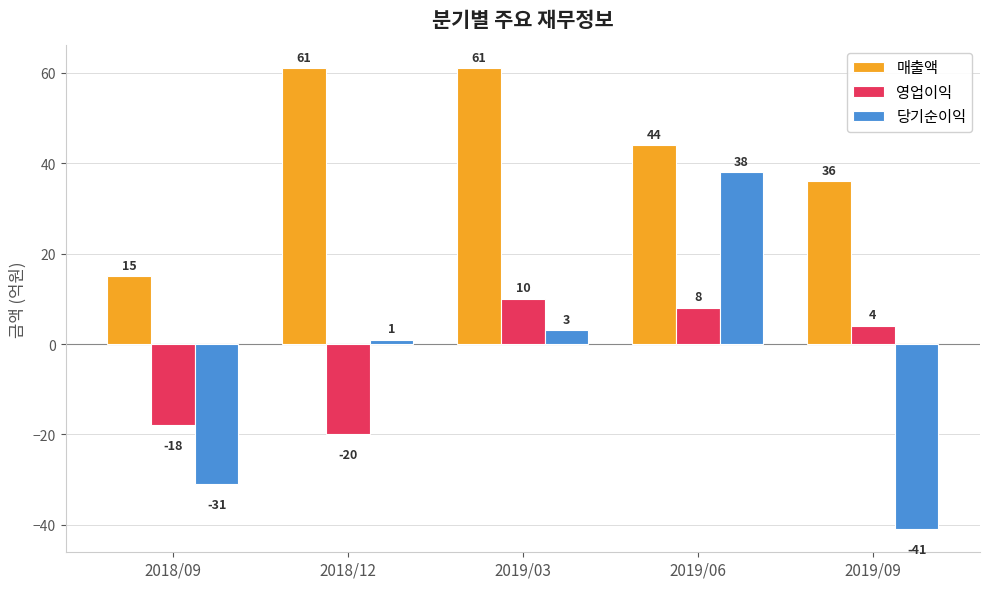

Are the bars grouped side by side (vs. stacked)?

Yes